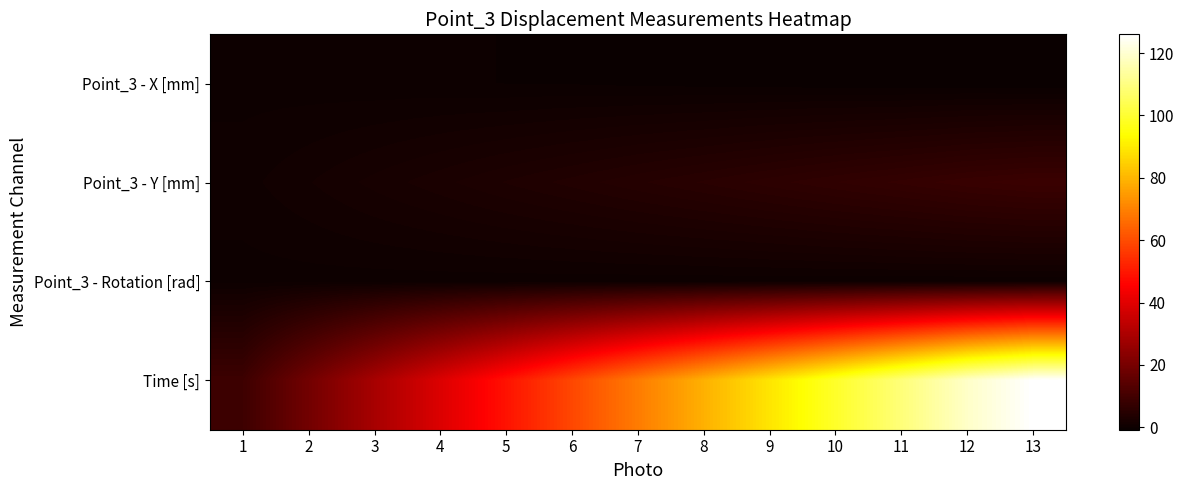

At which category is the sum across all series the highest?

13